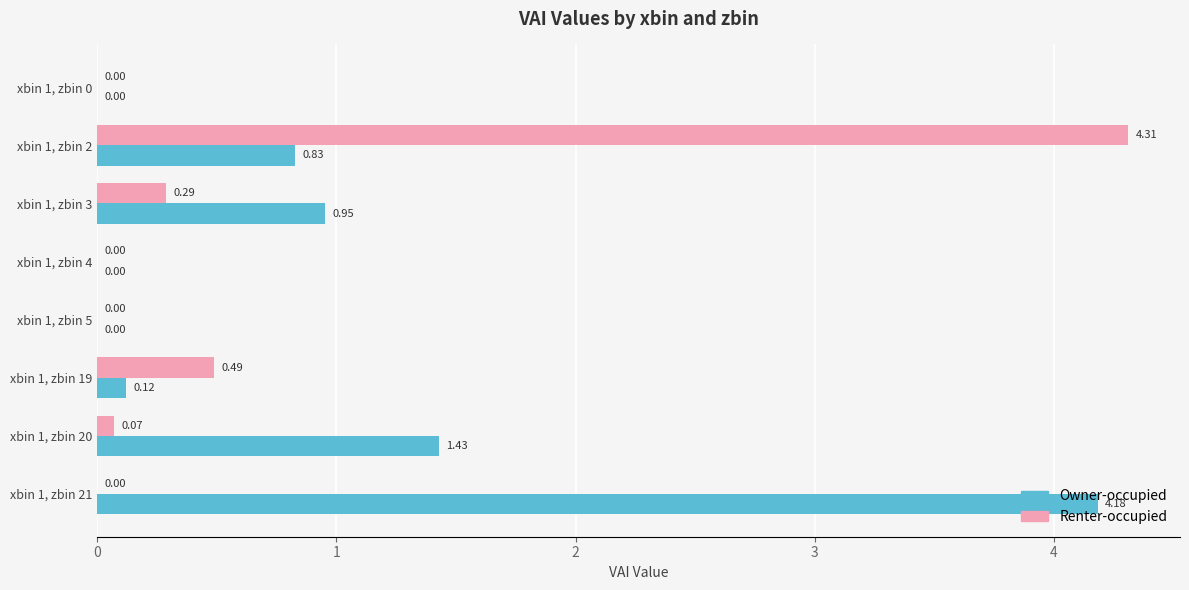

At which label does Owner-occupied reach its peak?

xbin 1, zbin 21